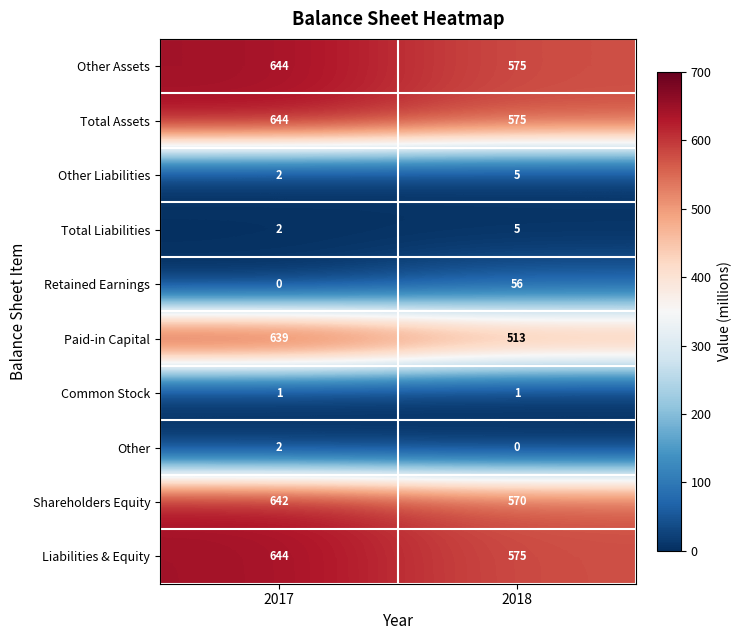

At which category does the chart reach its peak across all series?

2017